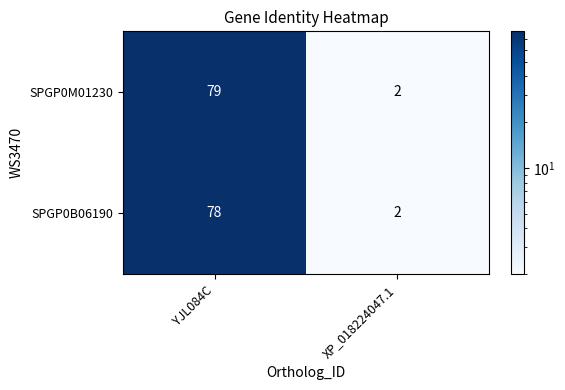

Which series has the widest spread of values?

SPGP0M01230